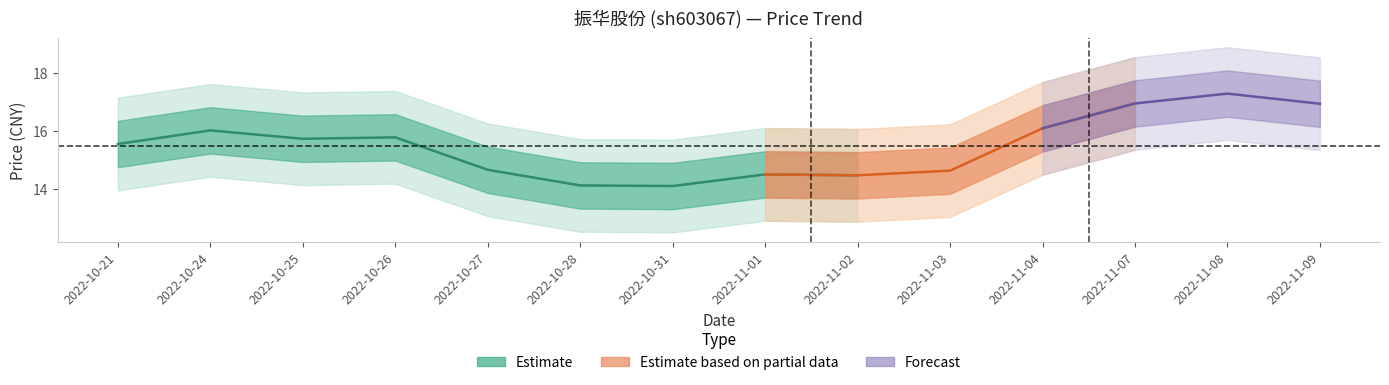

True or false: t_change and price cross at least once.

False